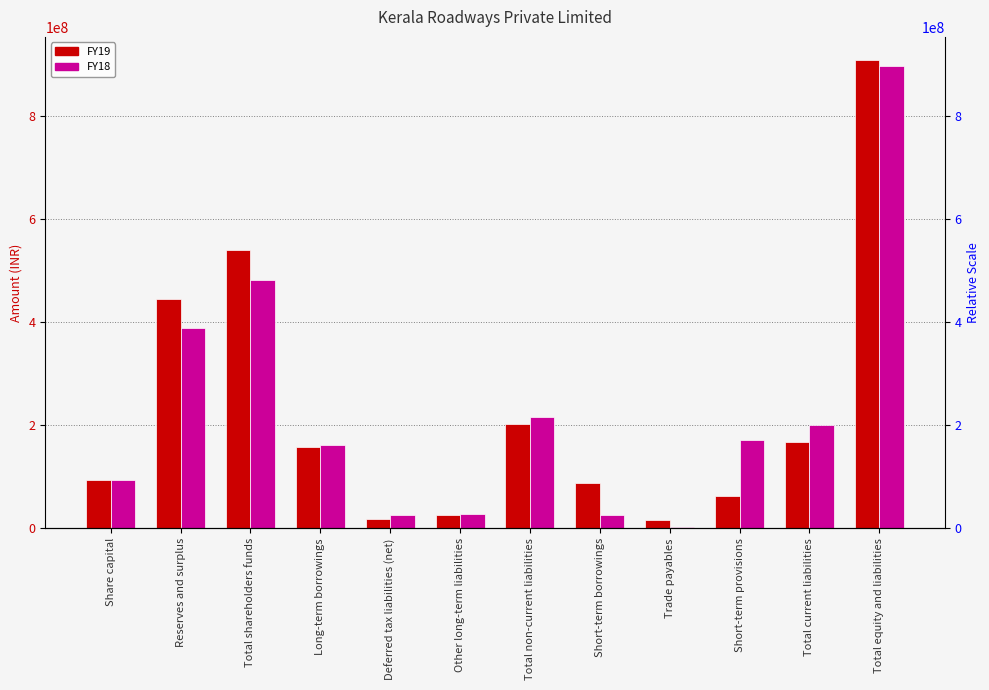

Reading right to left, transcribe all the data shown in this chart.

FY19: Total equity and liabilities=908380494	Total current liabilities=166703477	Short-term provisions=62335520	Trade payables=16325753	Short-term borrowings=88042204	Total non-current liabilities=202016775	Other long-term liabilities=25811998	Deferred tax liabilities (net)=18749946	Long-term borrowings=157454831	Total shareholders funds=539660242	Reserves and surplus=445154542	Share capital=94505700
FY18: Total equity and liabilities=897851247	Total current liabilities=199723473	Short-term provisions=171256456	Trade payables=2460076	Short-term borrowings=26006941	Total non-current liabilities=215469985	Other long-term liabilities=27827618	Deferred tax liabilities (net)=25458095	Long-term borrowings=162184272	Total shareholders funds=482657789	Reserves and surplus=388152089	Share capital=94505700